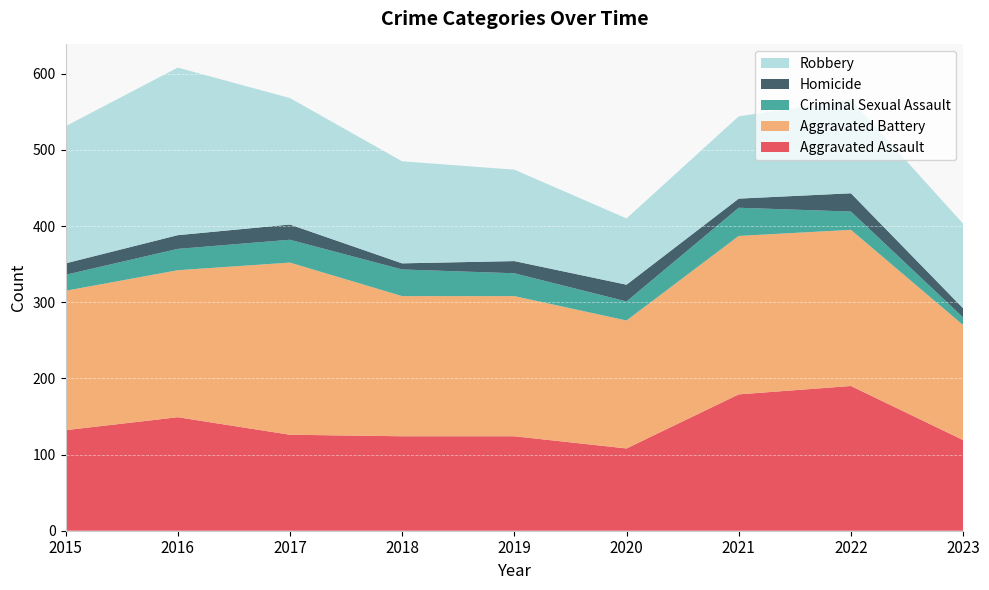

Reading left to right, extract all data points from this chart.

Aggravated Assault: 132	149	126	124	124	108	179	190	119
Aggravated Battery: 183	193	226	184	184	168	208	205	151
Criminal Sexual Assault: 21	28	30	35	30	25	37	24	10
Homicide: 15	18	20	8	16	22	12	24	12
Robbery: 180	220	166	134	120	87	108	123	111